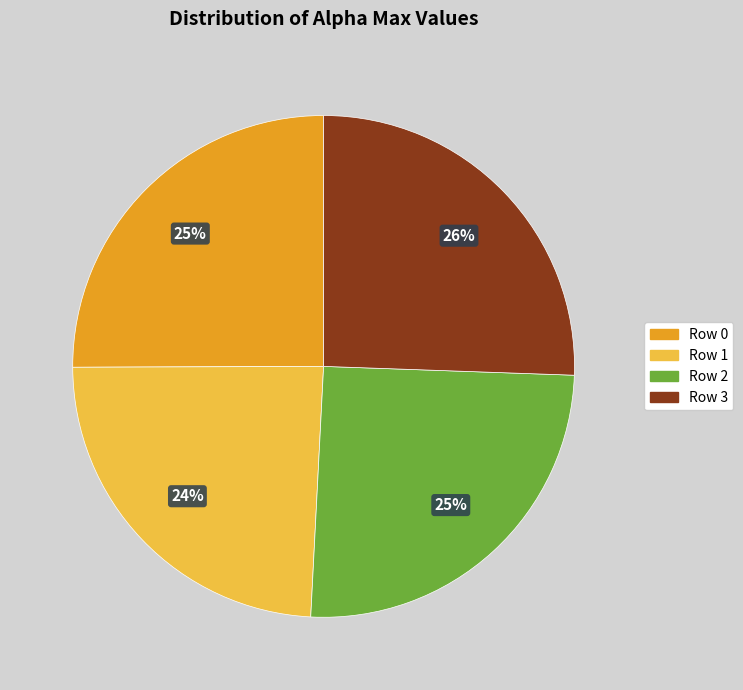

What percentage is the Row 1 slice, to the nearest percent?

24%